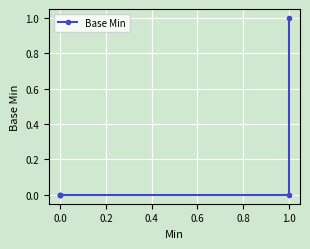

True or false: the data shows 0 at 0.0.

True